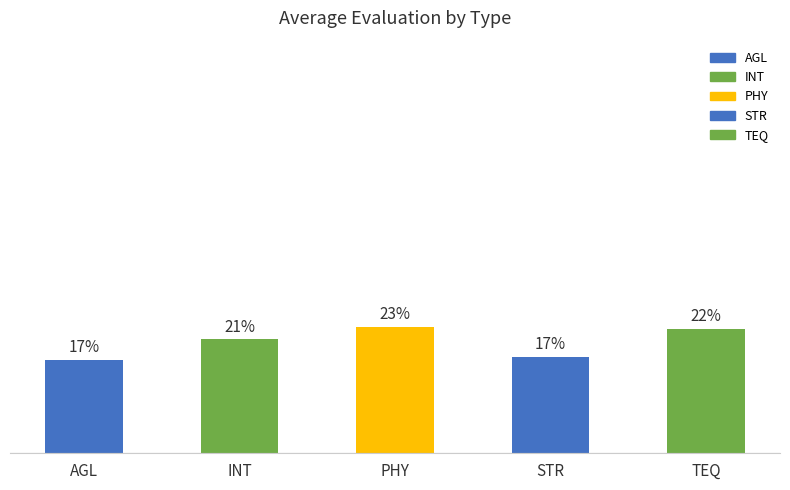

What is the change in value from AGL to INT?

+4.9